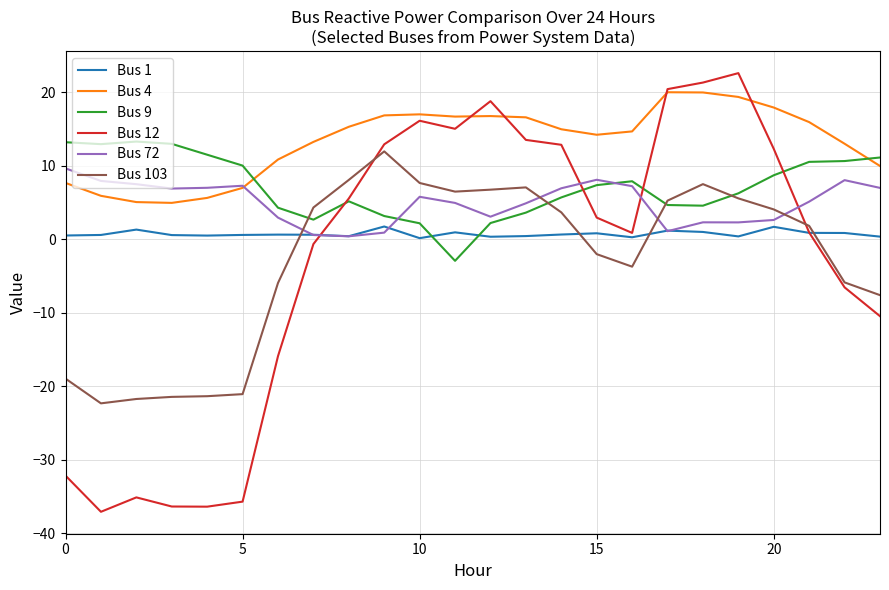

How many values in the Bus 103 series exceed 3?

12